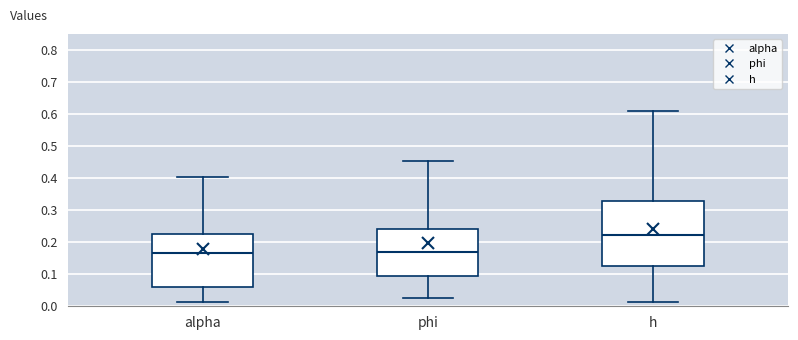

Where does the median line of the box for alpha sit on the y-axis? The values are not printed on the chart, so give them approximately, as read against the axis.

0.17